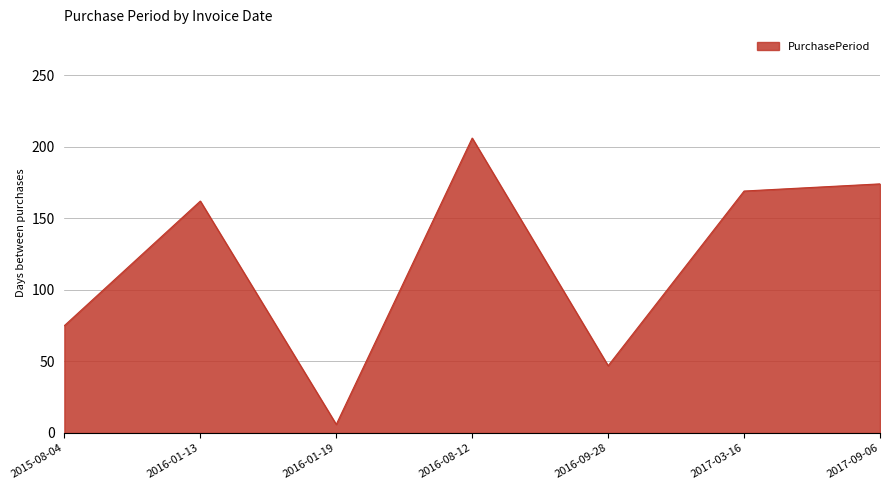

What is the average value?

120